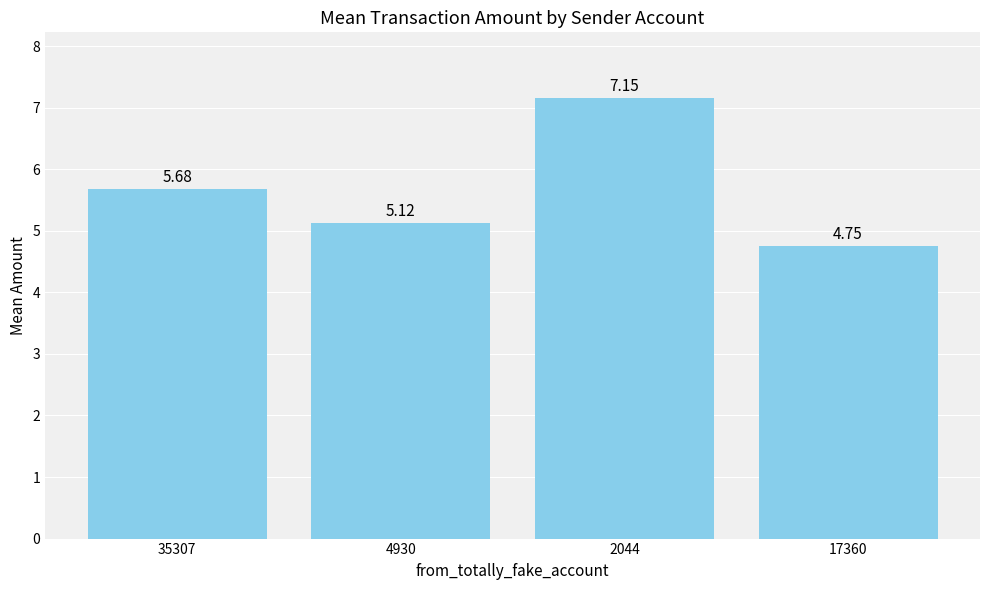

What position from the left is 2044?

3